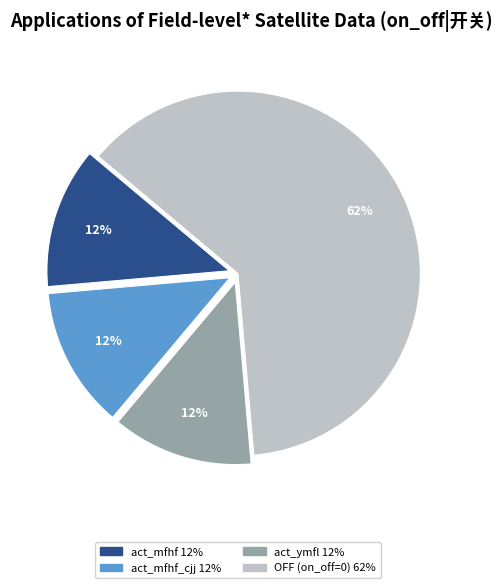

How many segments does this pie chart have?

4